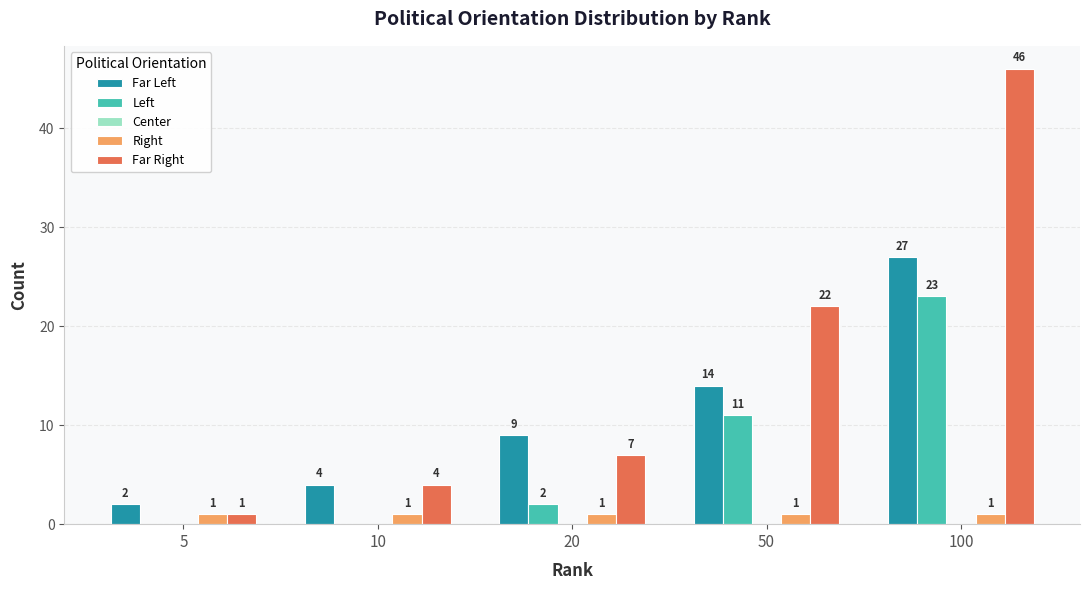

Which series has the largest total across all categories?

Far Right